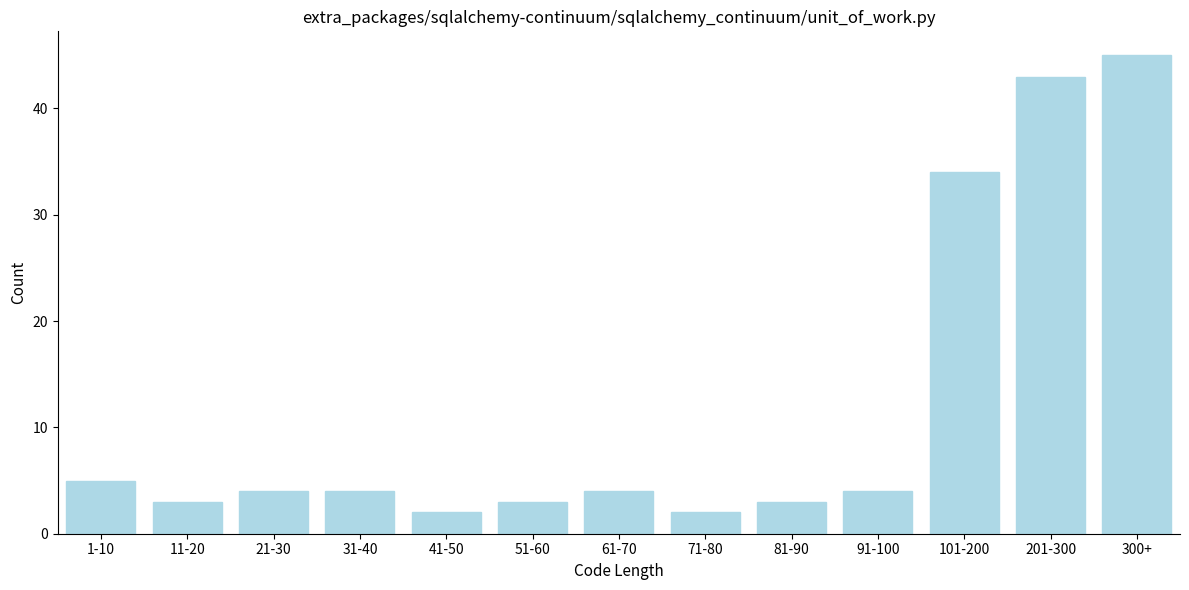

Reading left to right, what are all the values shown in this chart?

1-10=5	11-20=3	21-30=4	31-40=4	41-50=2	51-60=3	61-70=4	71-80=2	81-90=3	91-100=4	101-200=34	201-300=43	300+=45